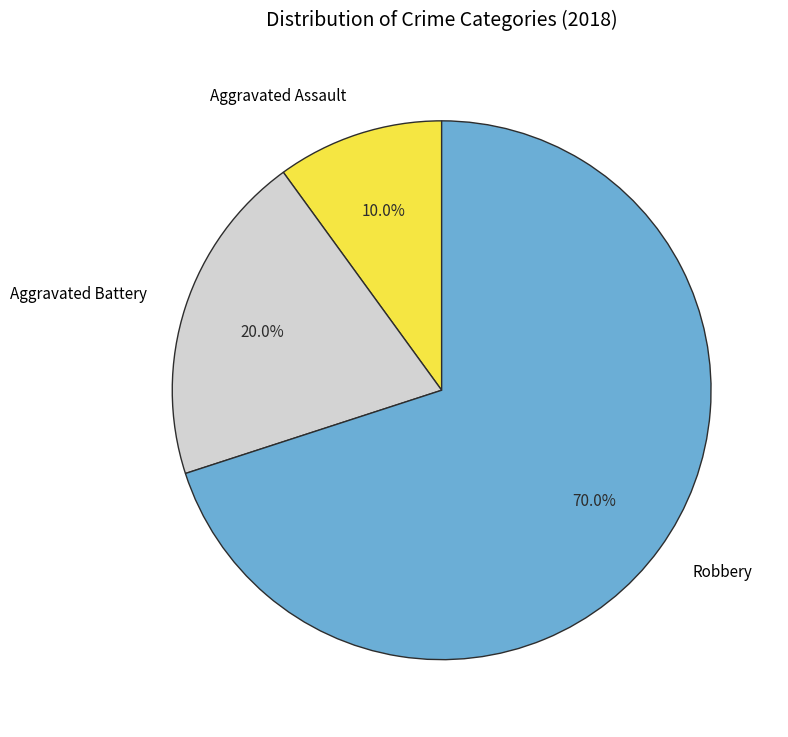

To the nearest percent, what percentage of the pie is Aggravated Assault?

10%